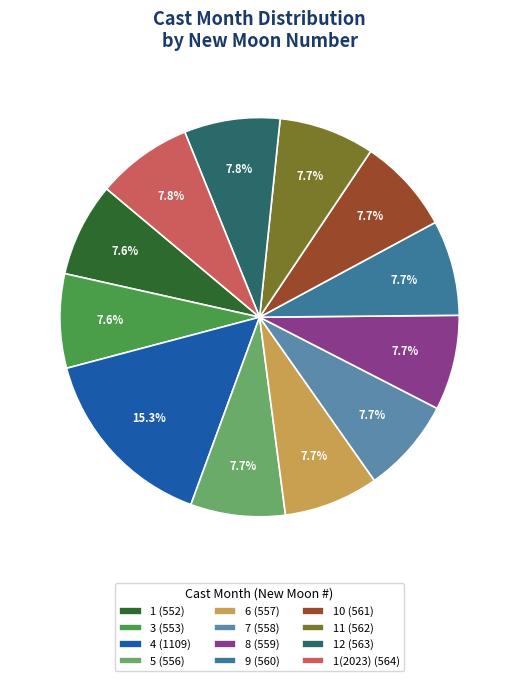

Does 11 (562) account for over 50% of the chart?

No